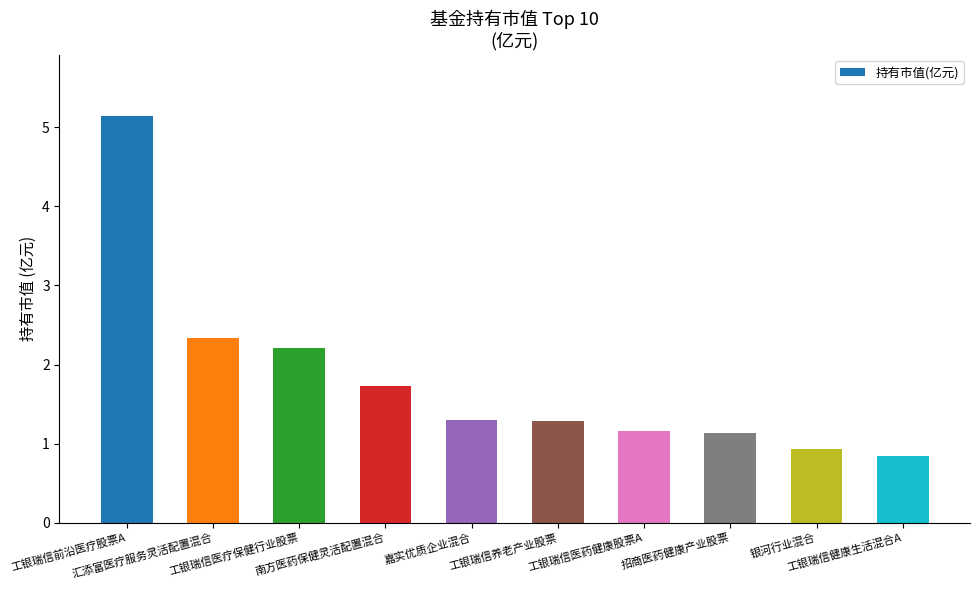

What is the sum of all values?

18.1